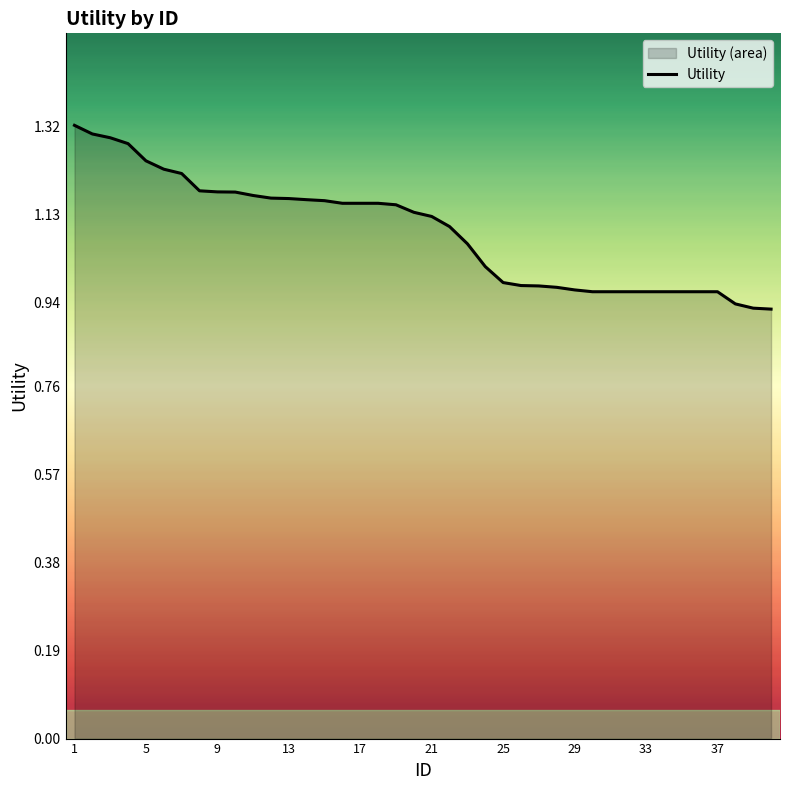

What is the minimum value shown in the chart?

0.9